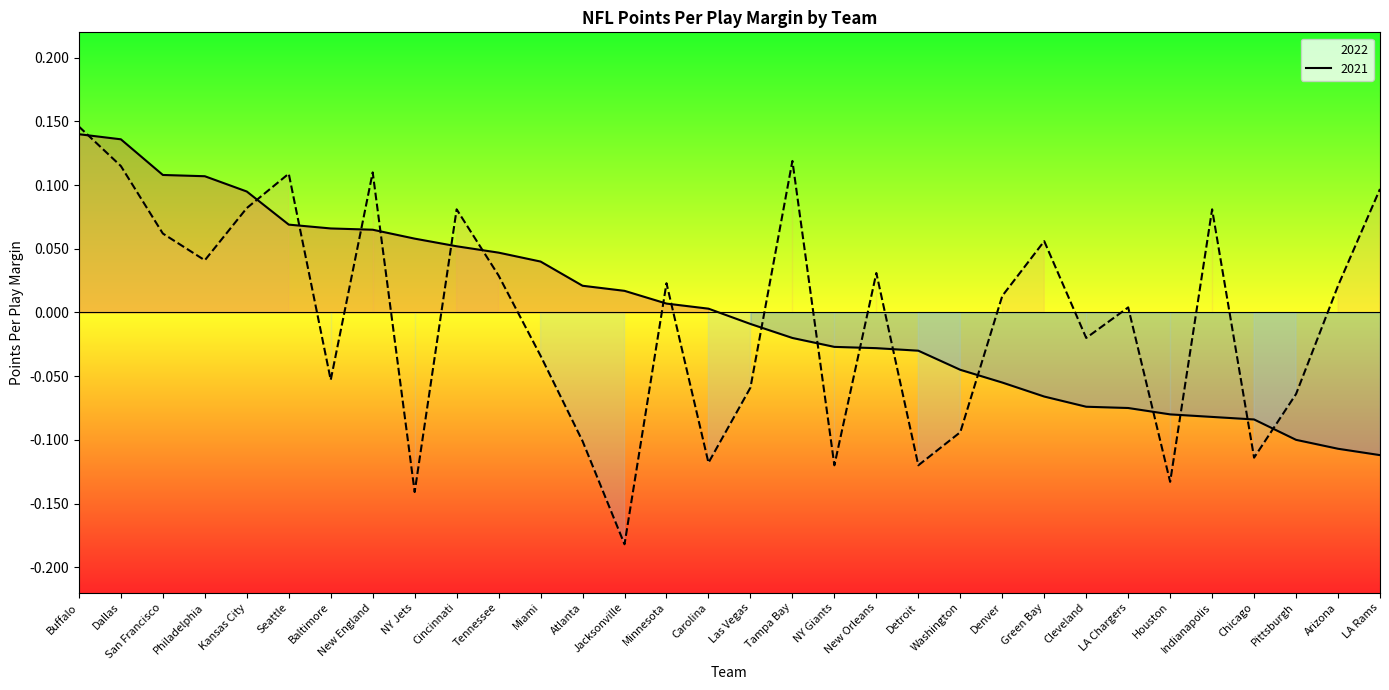

Rank the series by their maximum value, from highest to lowest.

2021, 2022